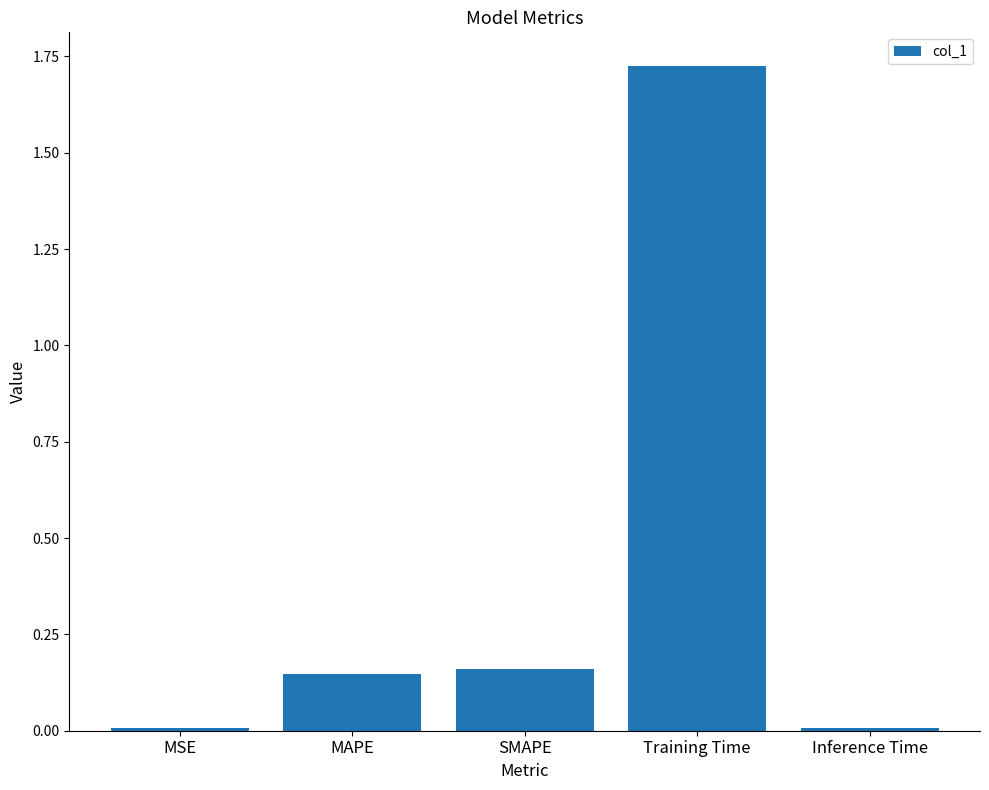

Which has a higher value, Training Time or MAPE?

Training Time